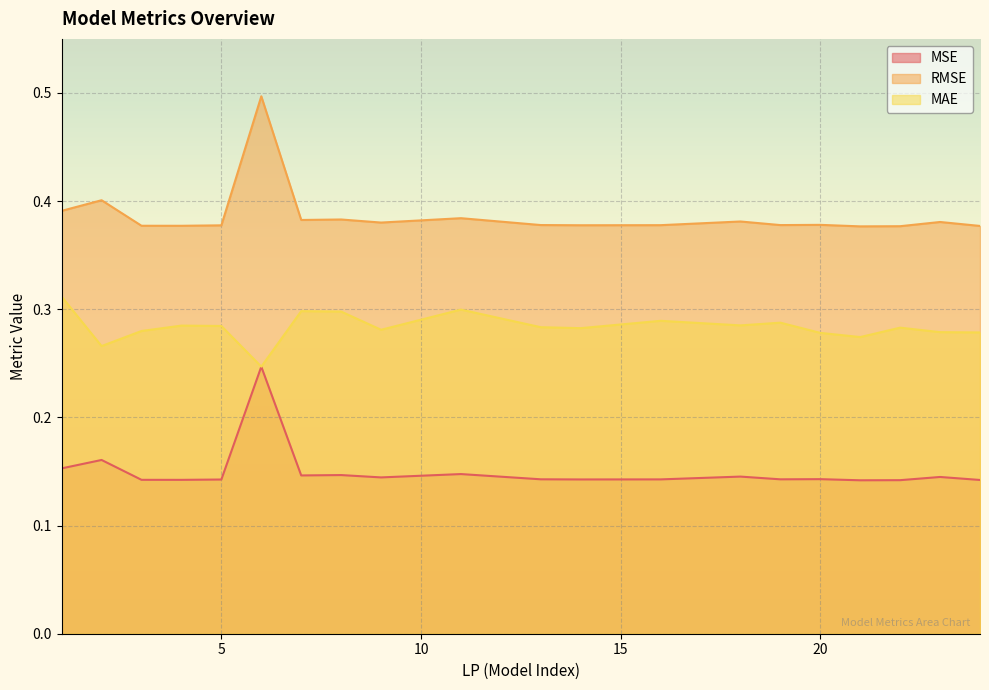

Rank the categories by MAE value from highest to lowest.

1, 11, 7, 8, 16, 19, 18, 4, 5, 13, 22, 14, 9, 3, 23, 24, 20, 21, 2, 6